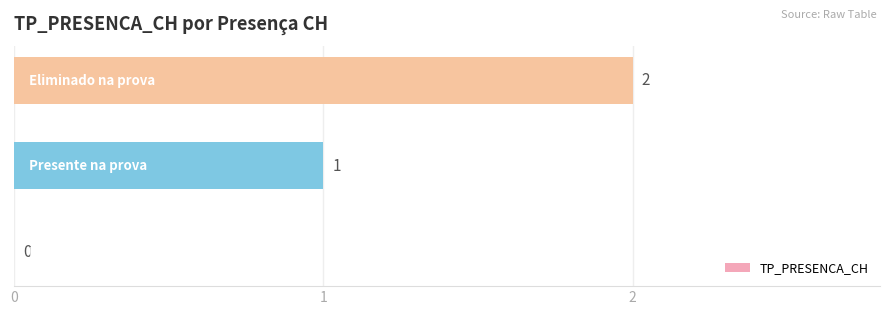

What is the sum of all values?

3